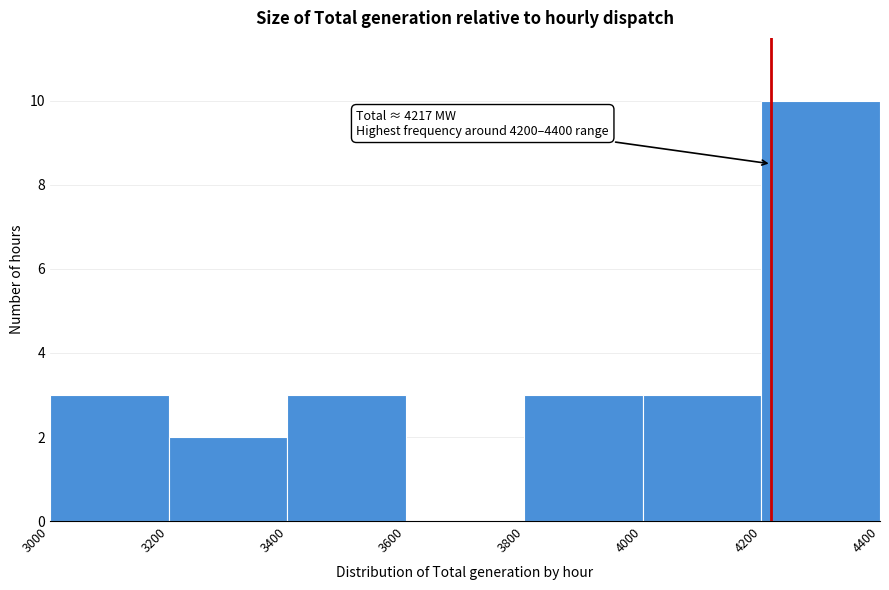

Over which range of the x-axis is the bar tallest?

4200 to 4400